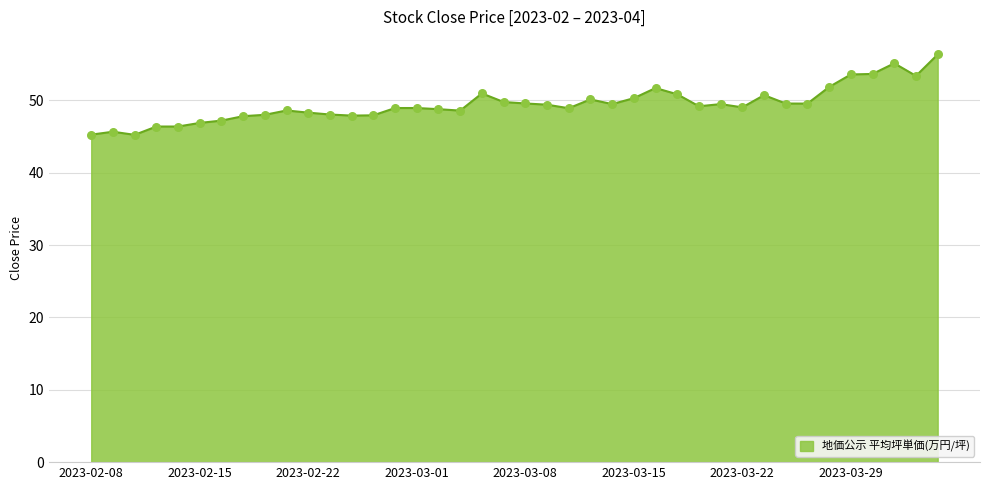

What is the greatest value displayed?

56.4